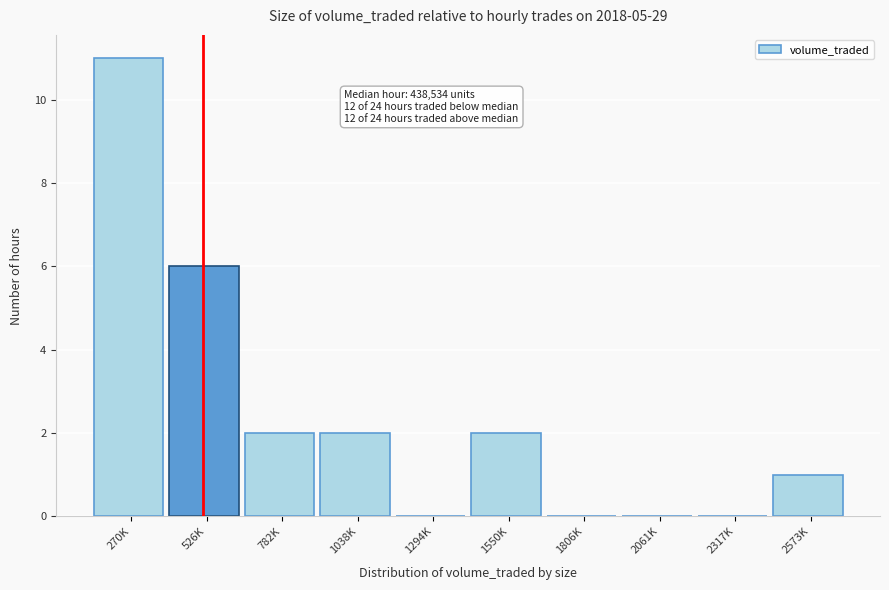

Reading left to right, transcribe all the data shown in this chart.

270K=11	526K=6	782K=2	1038K=2	1294K=0	1550K=2	1806K=0	2061K=0	2317K=0	2573K=1